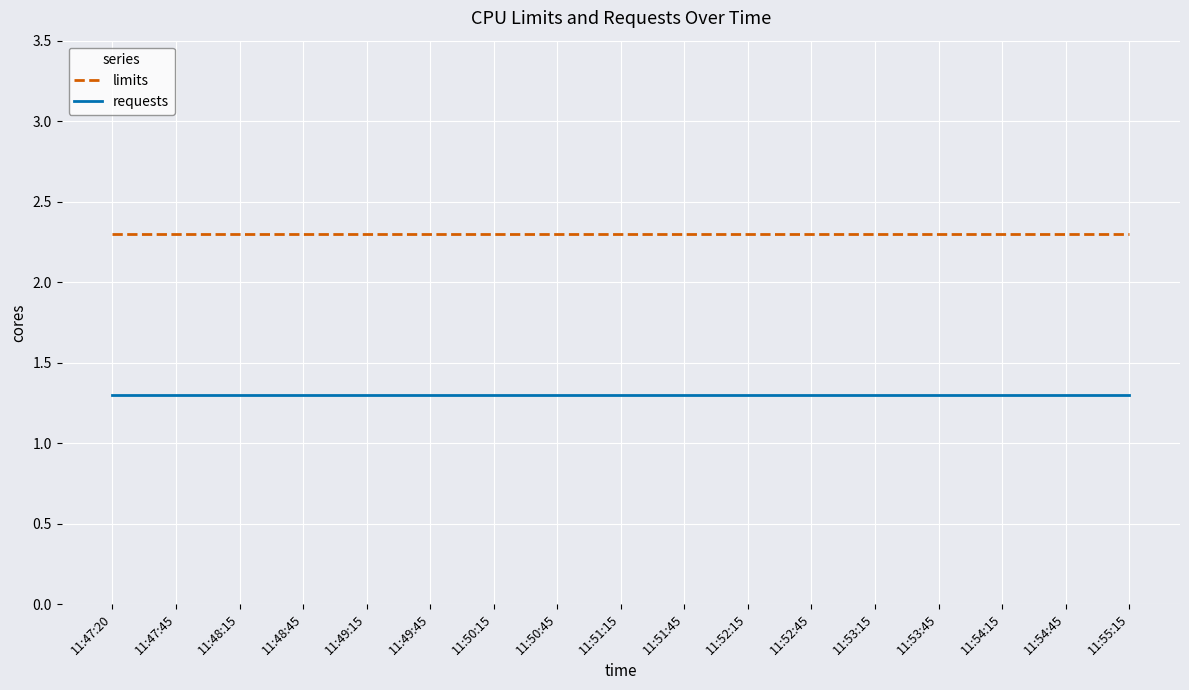

What is the lowest value of the limits series?

2.3